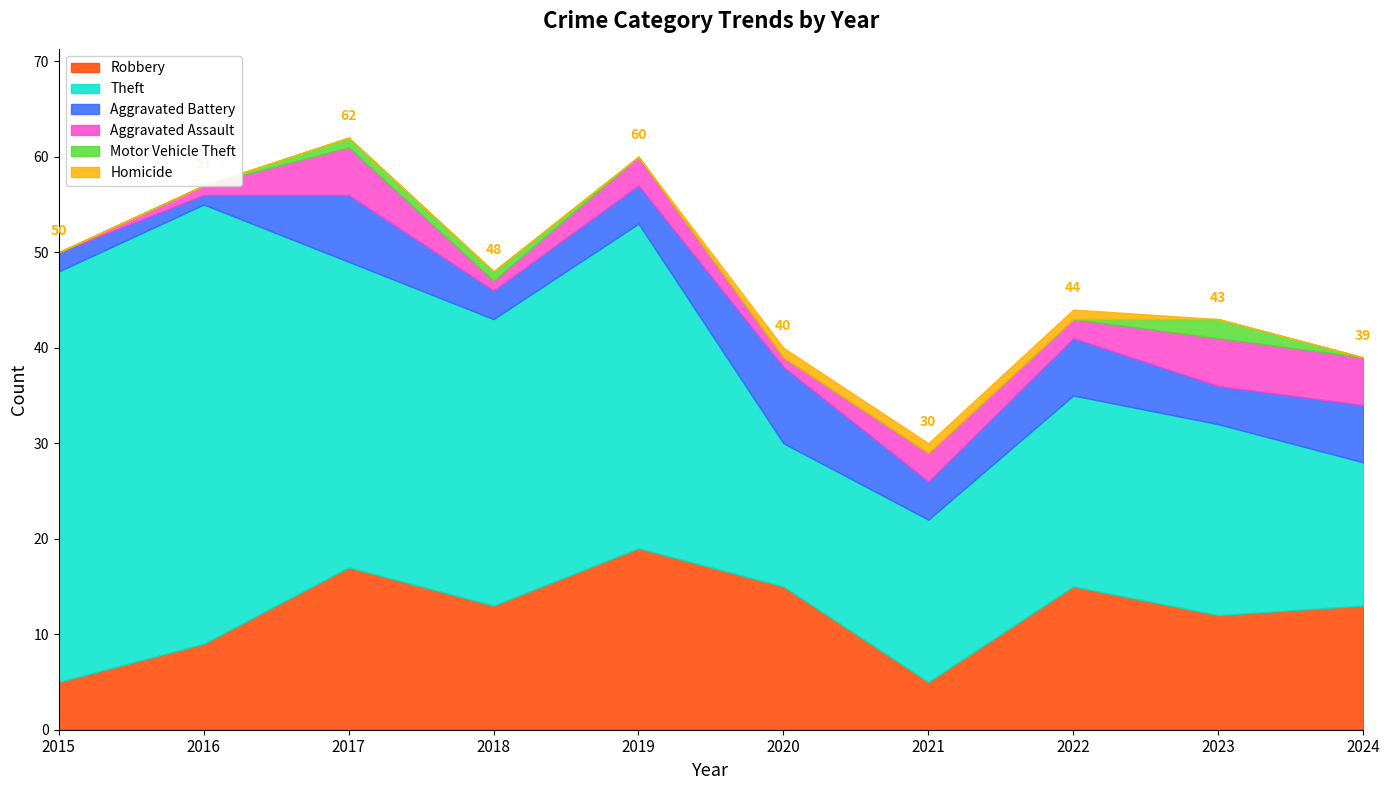

At which category does the chart reach its peak across all series?

2016